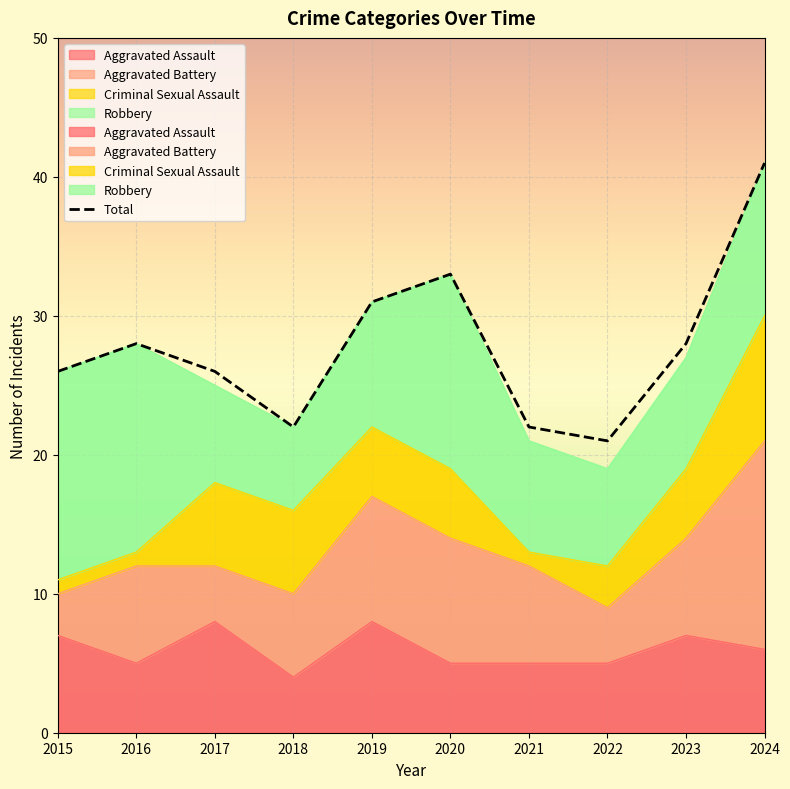

What is the minimum value for Aggravated Assault?

4